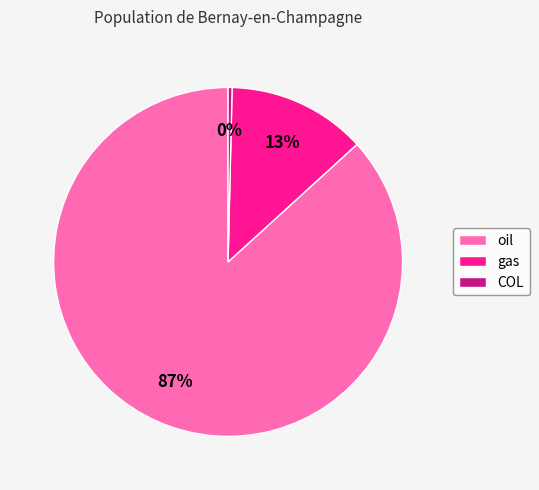

Count the number of slices in the pie.

3